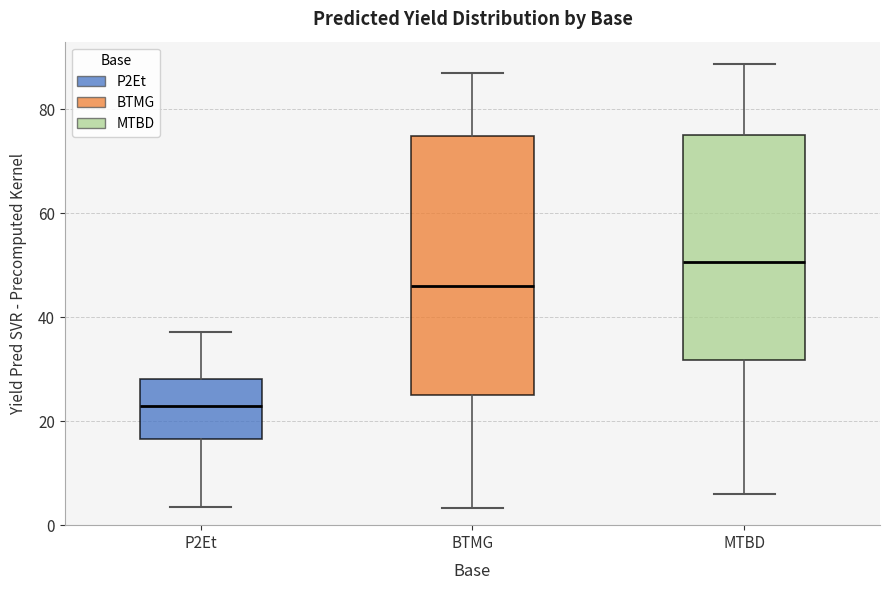

Which box is the tallest, from its lower edge to its upper edge?

BTMG